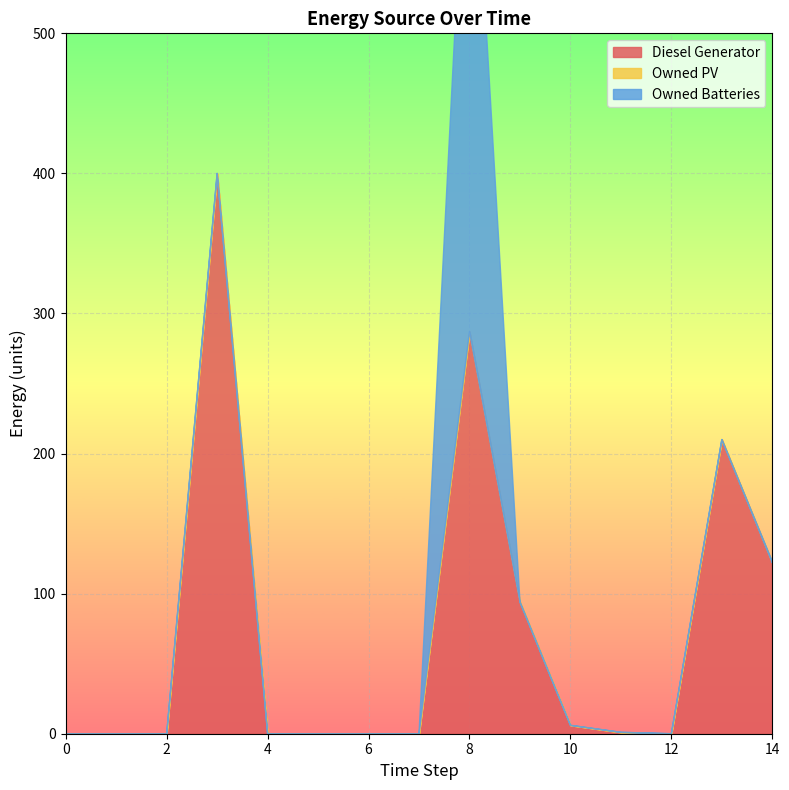

Between 4 and 14, which is larger?

14